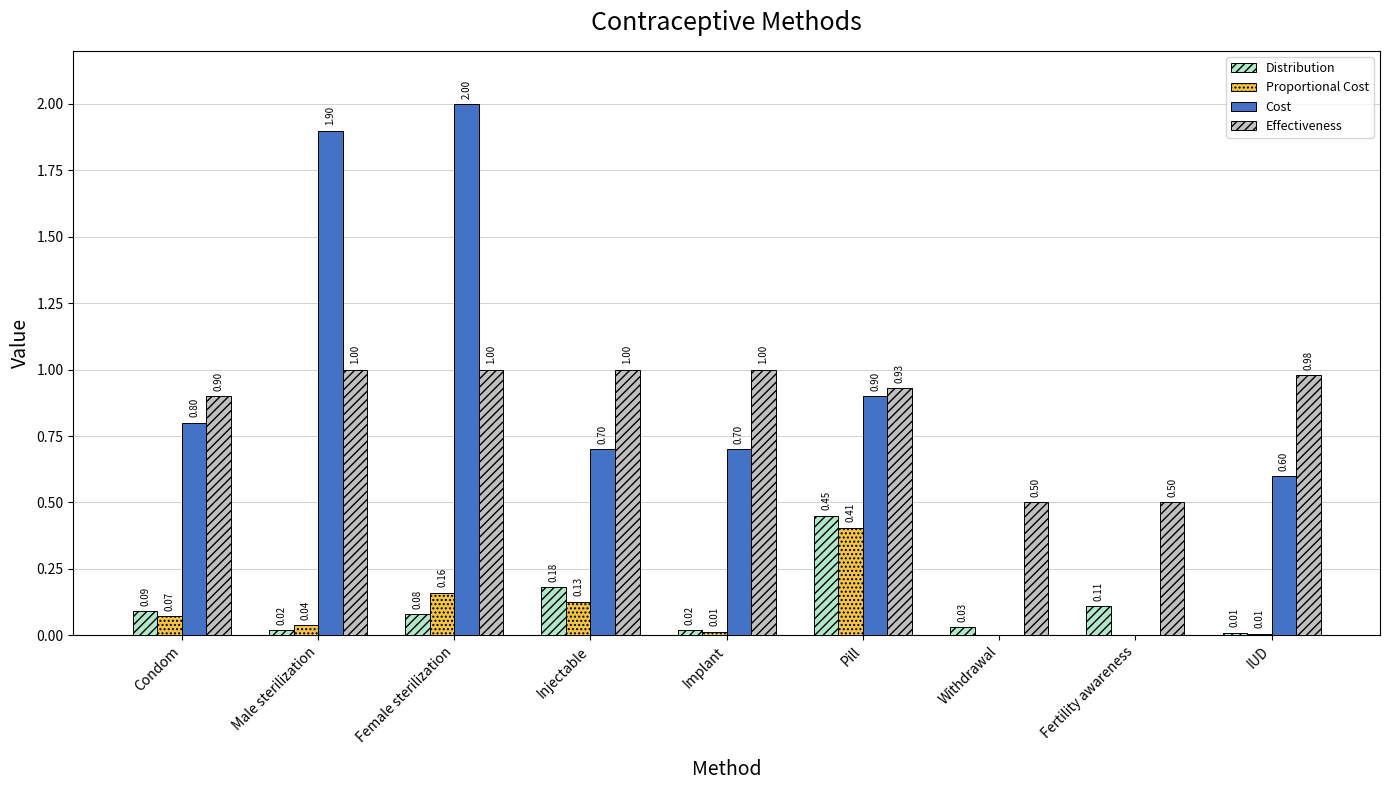

At which category does the chart reach its peak across all series?

Female sterilization